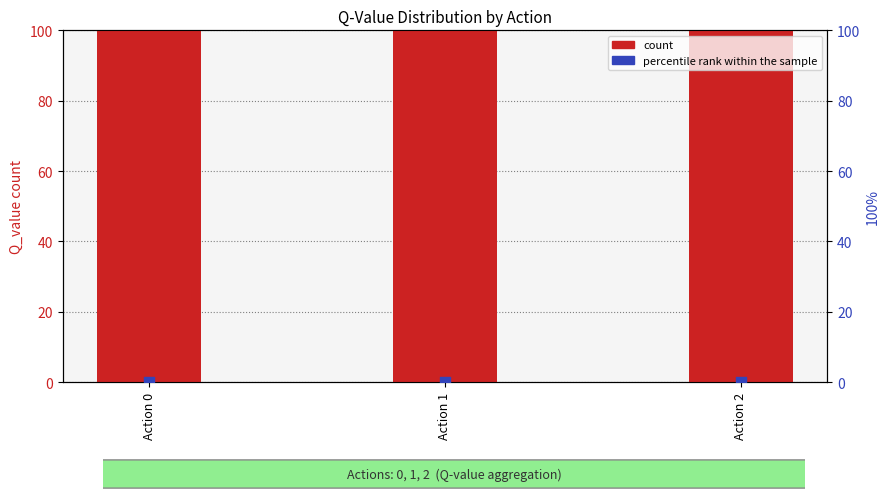

At how many categories does at least one series exceed 58?

3